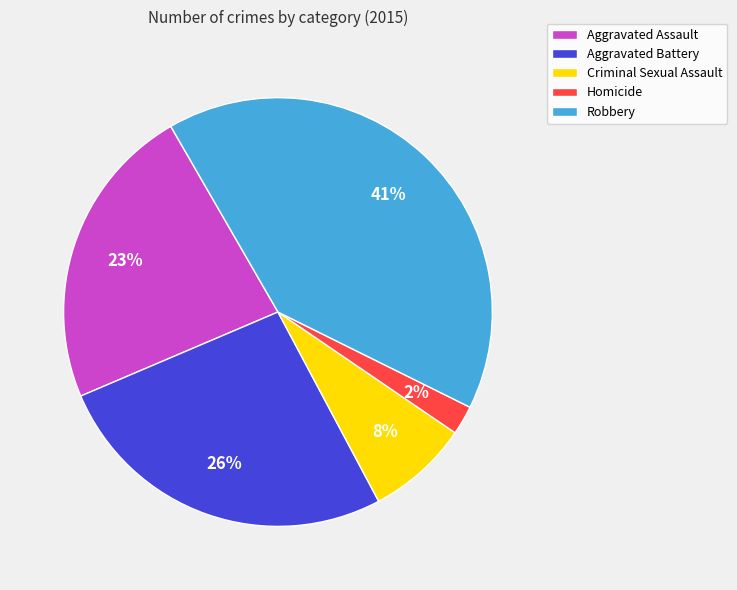

Which slice is the smallest?

Homicide